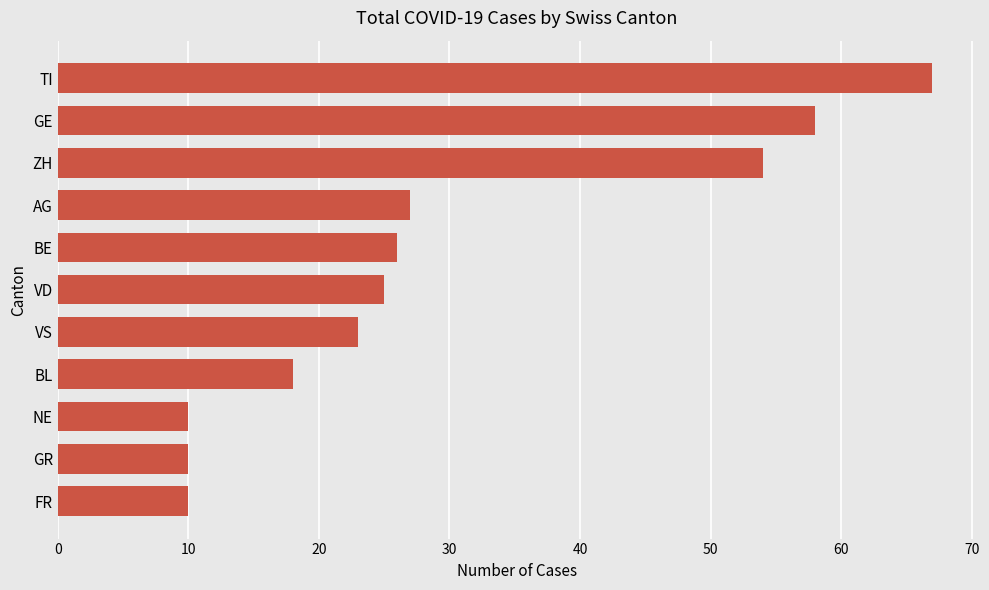

Reading top to bottom, list all the values displayed in this chart.

TI=67	GE=58	ZH=54	AG=27	BE=26	VD=25	VS=23	BL=18	NE=10	GR=10	FR=10